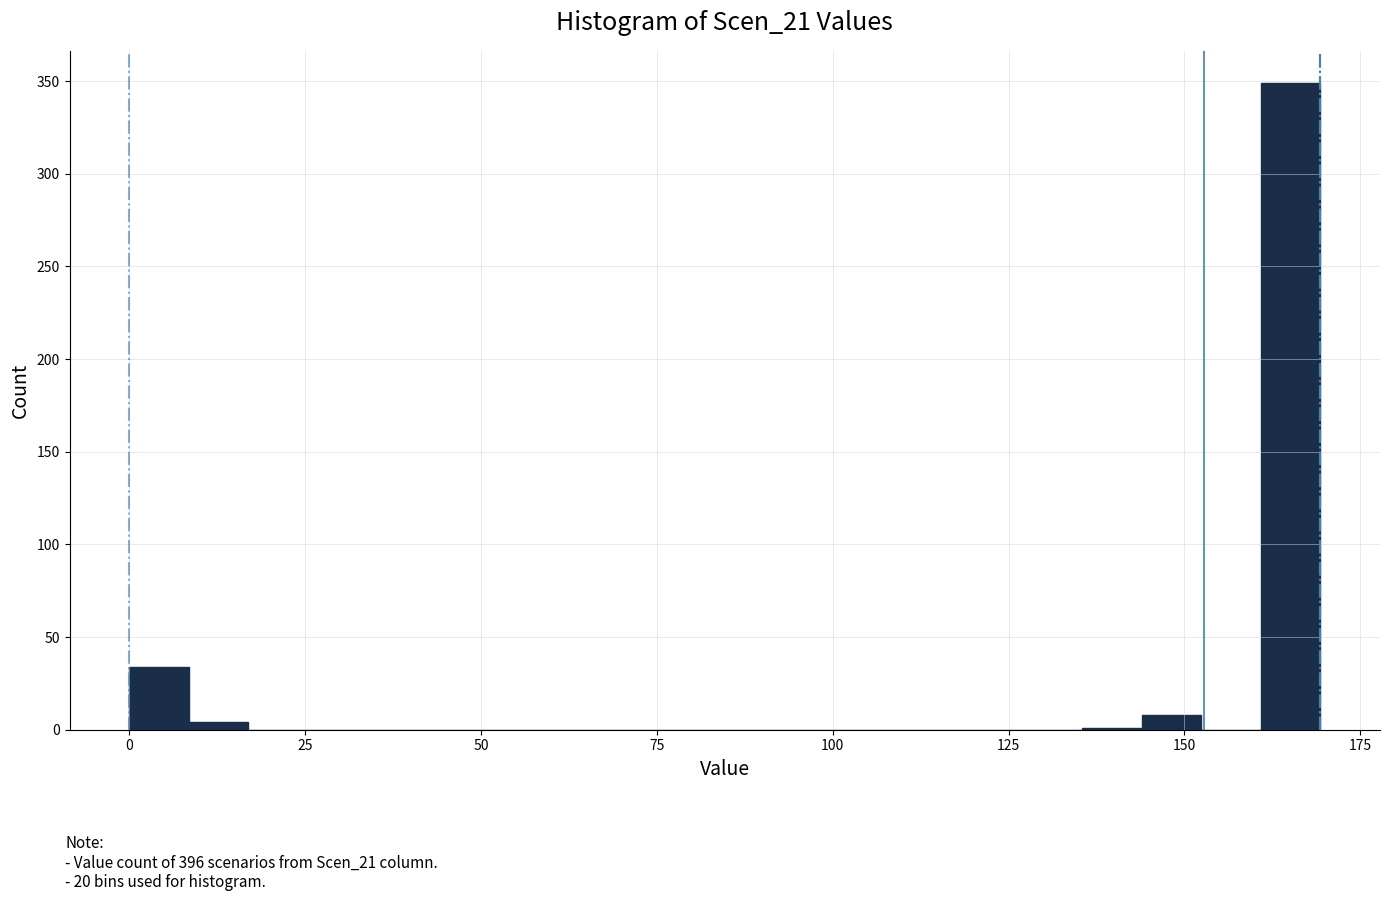

Read against the x-axis, roughly where is the centre of the tallest bar?

165